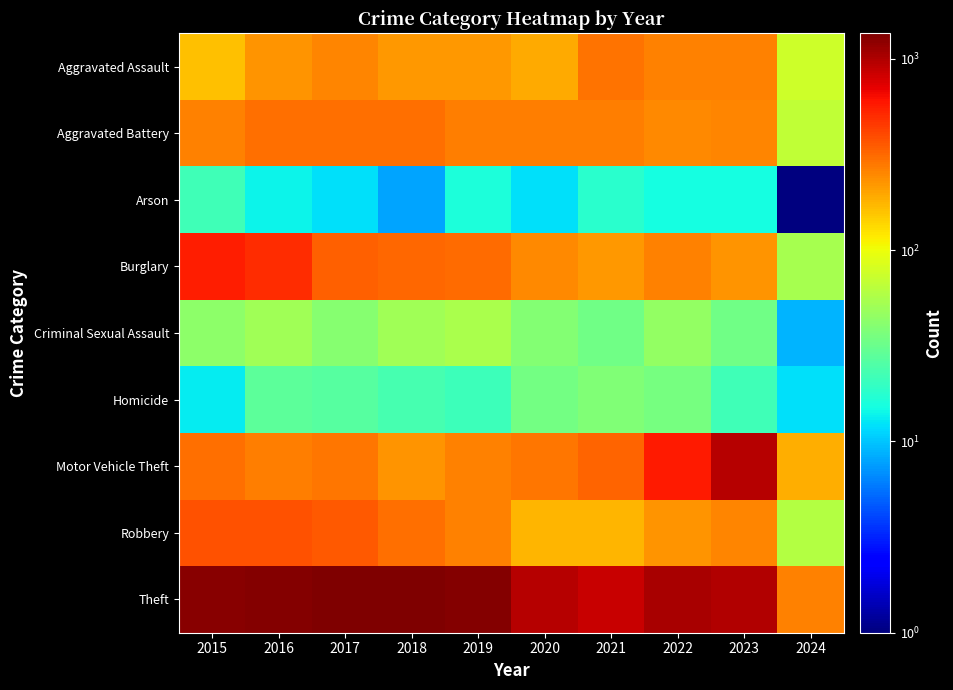

Reading left to right, transcribe all the data shown in this chart.

Aggravated Assault: 2015=164	2016=225	2017=251	2018=220	2019=220	2020=192	2021=295	2022=264	2023=258	2024=76
Aggravated Battery: 2015=259	2016=298	2017=303	2018=302	2019=267	2020=268	2021=270	2022=249	2023=253	2024=68
Arson: 2015=22	2016=14	2017=12	2018=8	2019=16	2020=12	2021=18	2022=15	2023=15	2024=1
Burglary: 2015=552	2016=505	2017=339	2018=319	2019=308	2020=250	2021=220	2022=263	2023=226	2024=54
Criminal Sexual Assault: 2015=43	2016=51	2017=41	2018=51	2019=55	2020=40	2021=33	2022=45	2023=33	2024=9
Homicide: 2015=13	2016=28	2017=27	2018=23	2019=21	2020=34	2021=38	2022=35	2023=22	2024=12
Motor Vehicle Theft: 2015=299	2016=272	2017=285	2018=225	2019=262	2020=287	2021=332	2022=569	2023=945	2024=184
Robbery: 2015=372	2016=381	2017=356	2018=302	2019=263	2020=174	2021=175	2022=227	2023=257	2024=60
Theft: 2015=1263	2016=1297	2017=1359	2018=1337	2019=1288	2020=954	2021=856	2022=1032	2023=983	2024=260